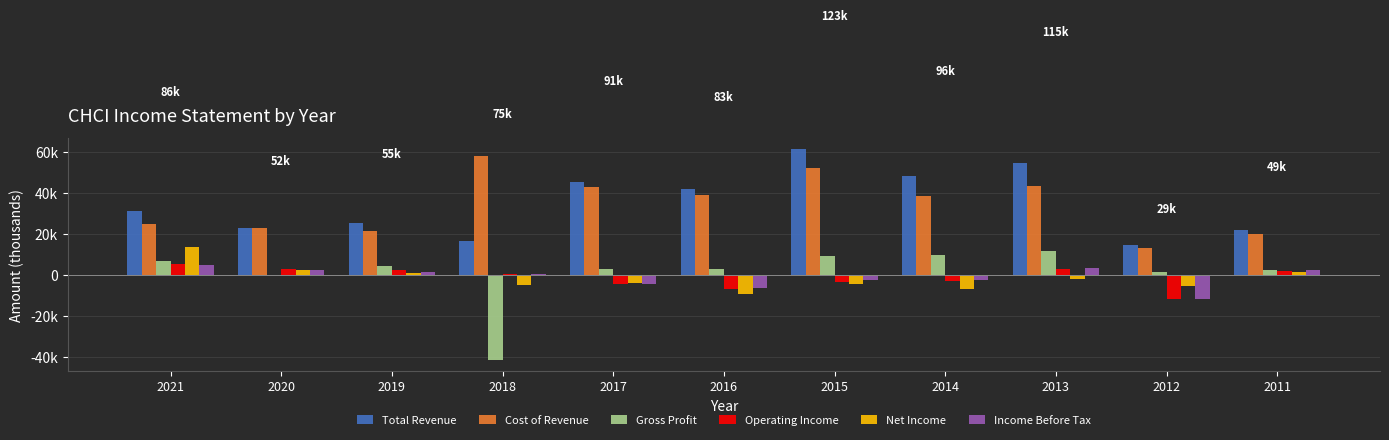

At which label does Gross Profit first exceed 2900?

2021